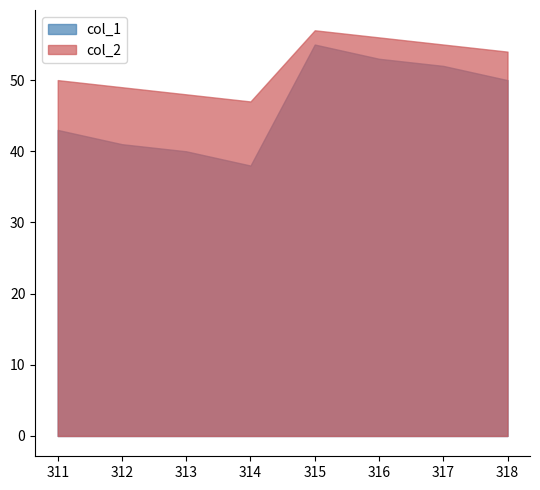

At which category does col_2 reach its first local valley?

314